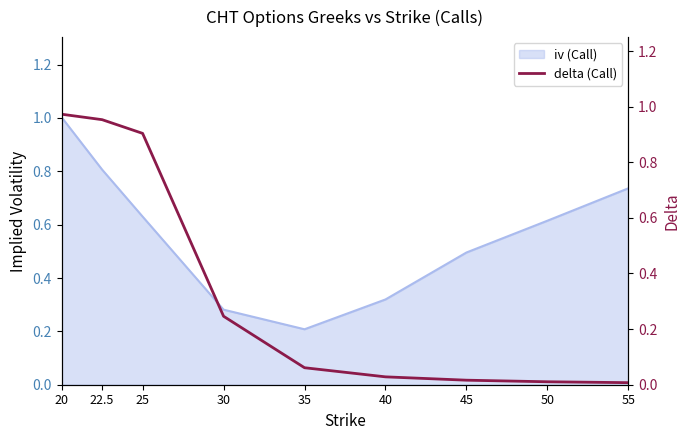

True or false: there are more than 0 points higher than both neighbors.

False